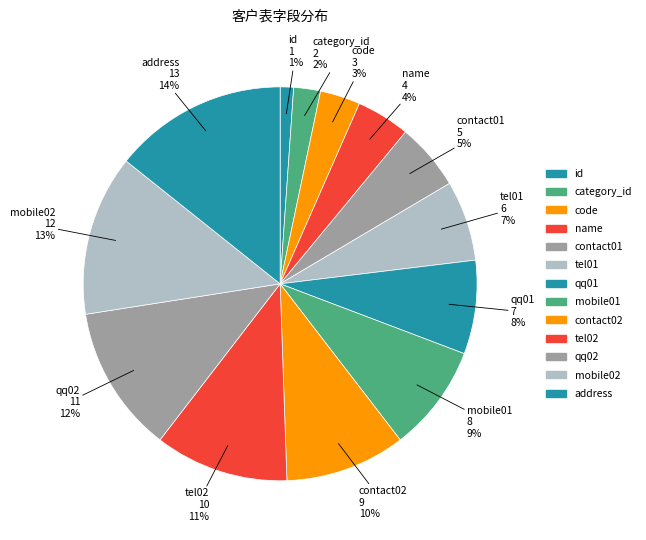

To the nearest percent, what is the difference between the contact02 and tel02 slice percentages?

1%